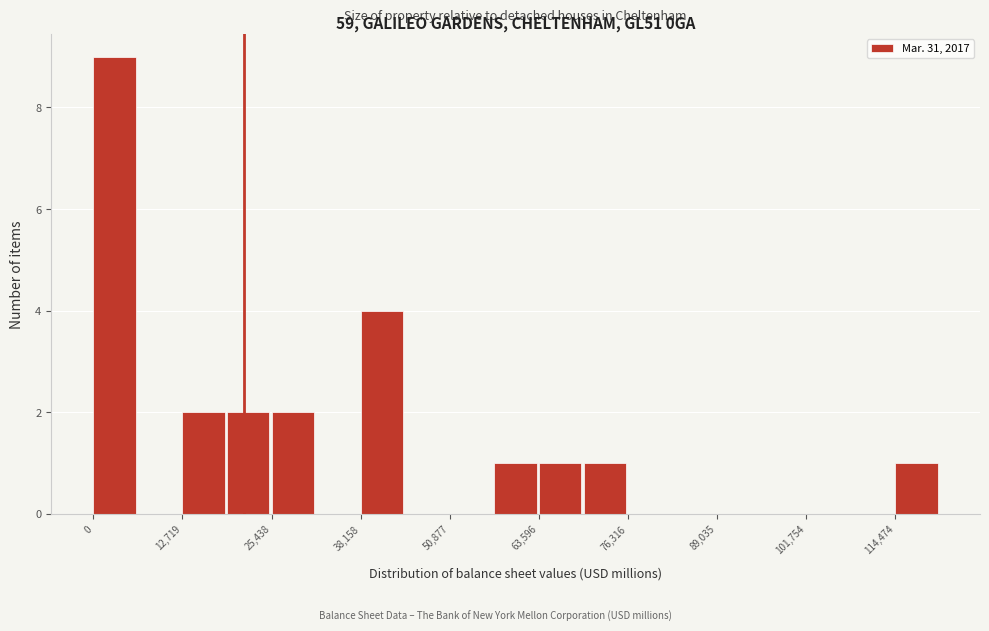

Read against the x-axis, roughly where is the centre of the tallest bar?

4000